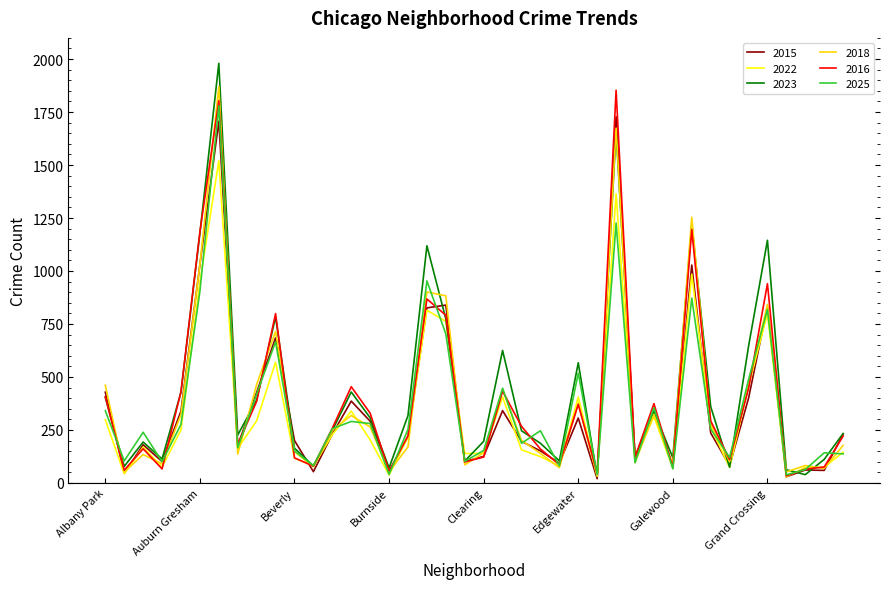

How many series are shown in this chart?

6